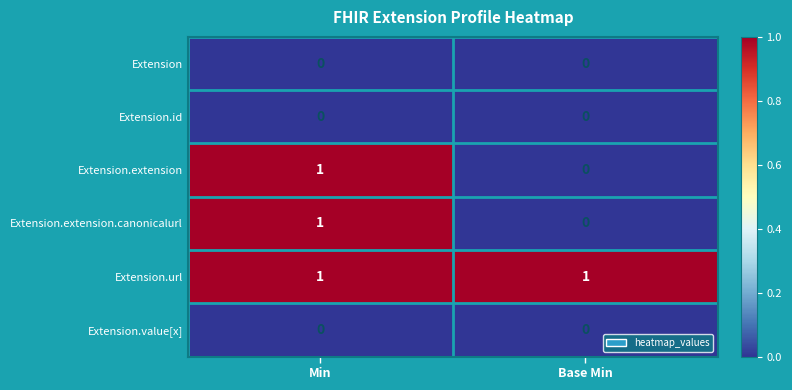

List the labels in order of Extension.extension.canonicalurl value, largest first.

Min, Base Min